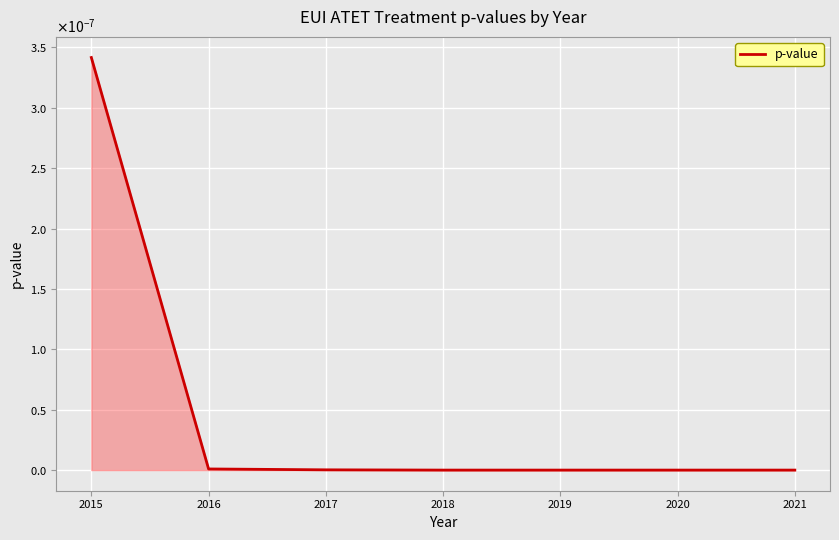

List the labels in order of value, smallest first.

2021, 2020, 2019, 2018, 2017, 2016, 2015